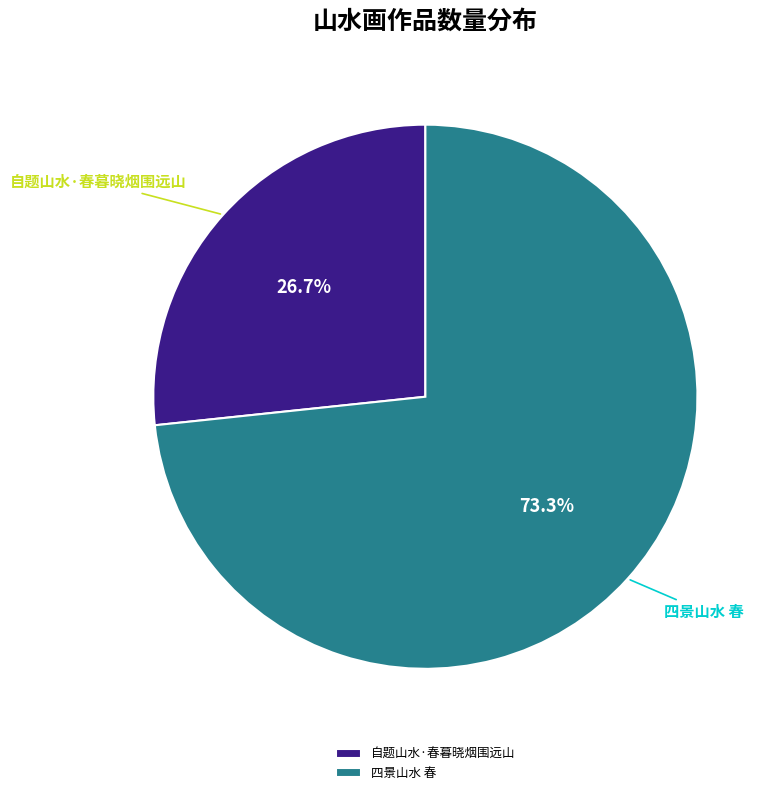

Does any single category account for the majority?

Yes